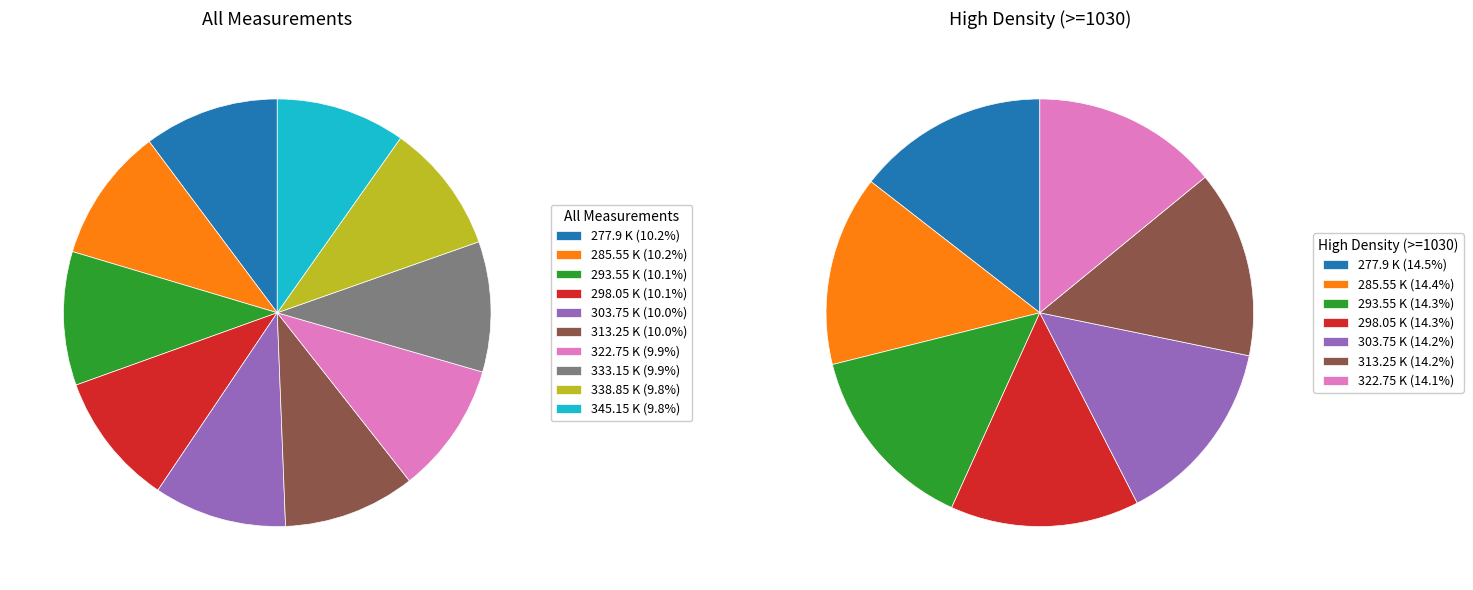

Between 277.9 K and 313.25 K, which is larger?

277.9 K